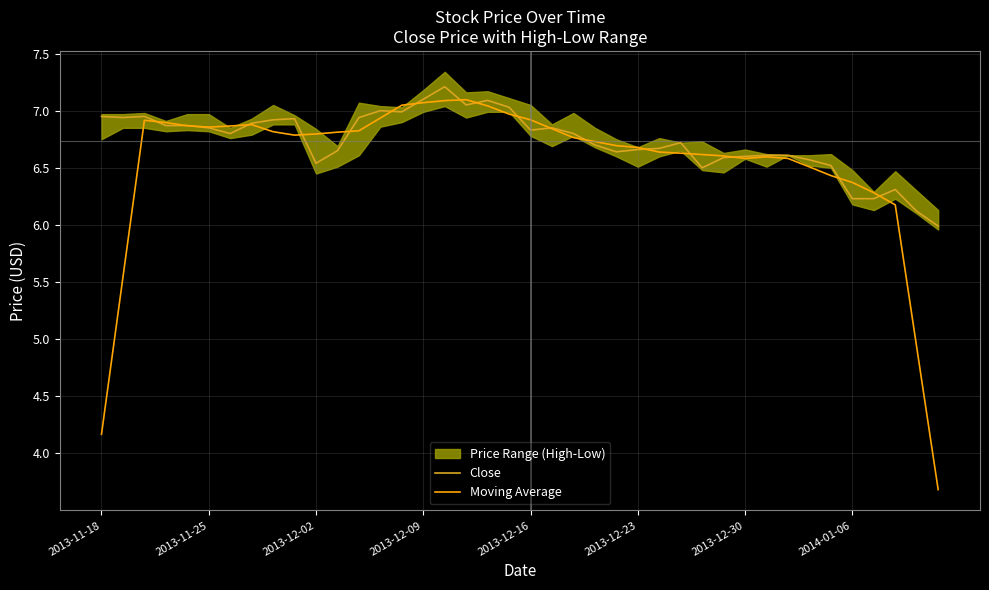

List the series in order of their overall mean, highest first.

Close, Moving Average